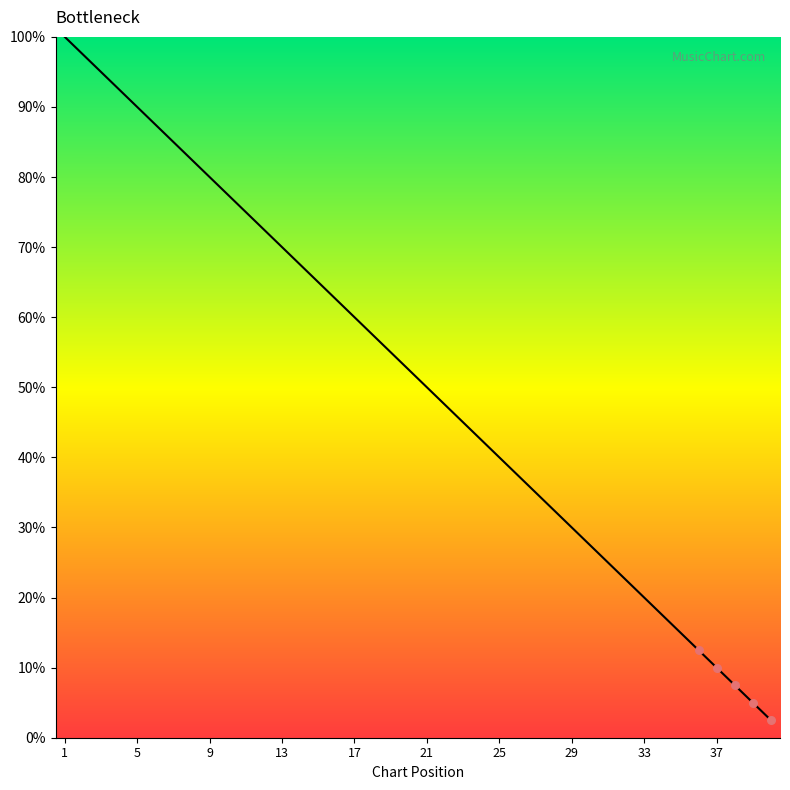

What is the ratio of the value at 29 to the value at 25?

0.8